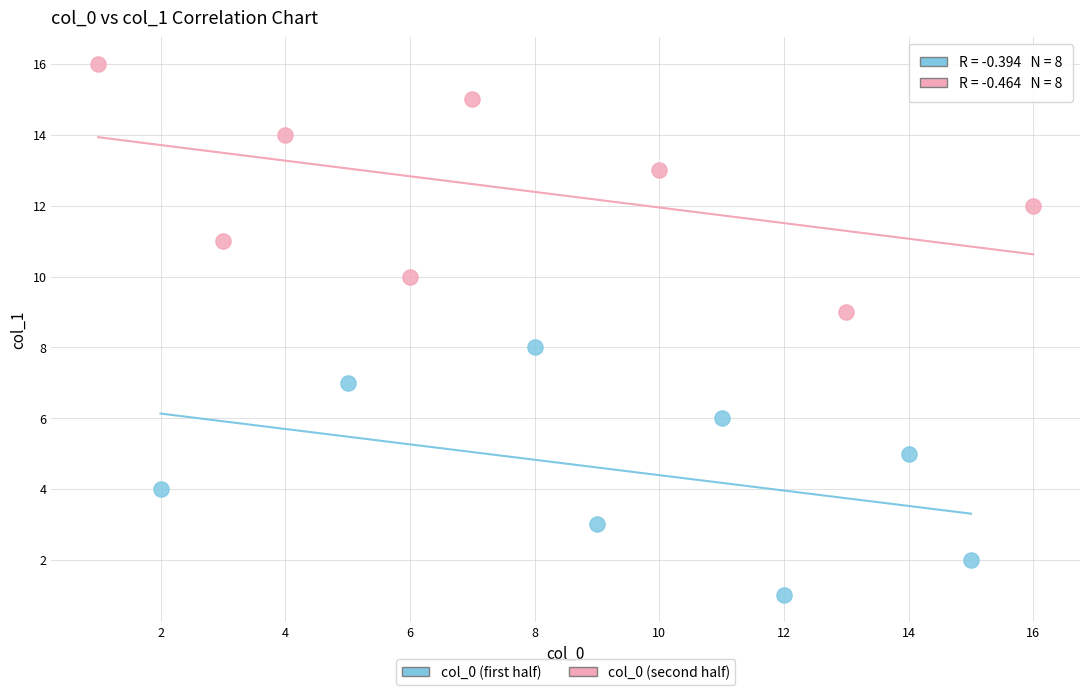

What are all the series names shown in the legend?

col_0 (first half), col_0 (second half)